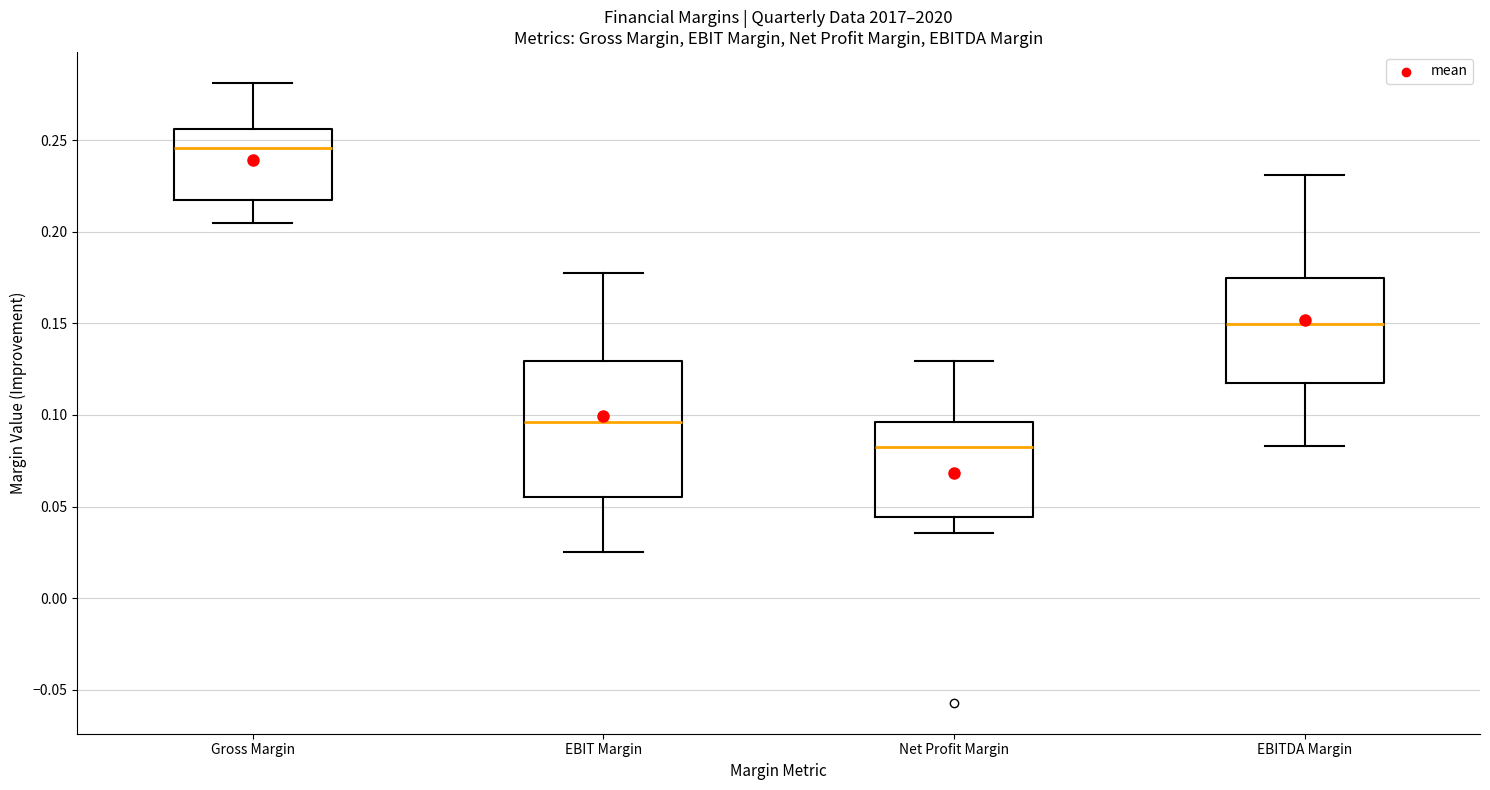

Reading left to right, transcribe this box plot: for each box, give where its median line is, the range the box spans, and where its two whiskers end, as read against the y-axis. The values are not printed on the chart, so give them approximately, as read against the axis.

Gross Margin: median 0.245, box 0.215 to 0.255, whiskers 0.205 to 0.280
EBIT Margin: median 0.095, box 0.055 to 0.130, whiskers 0.025 to 0.180
Net Profit Margin: median 0.085, box 0.045 to 0.095, whiskers 0.035 to 0.130
EBITDA Margin: median 0.150, box 0.115 to 0.175, whiskers 0.085 to 0.230